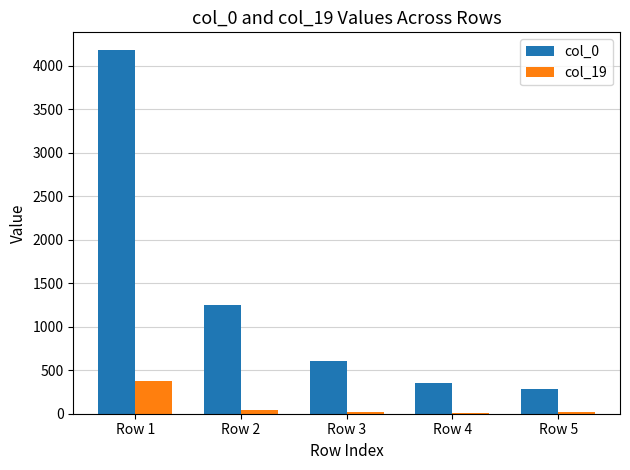

Is the value of col_19 at Row 5 greater than the value of col_0 at Row 5?

No